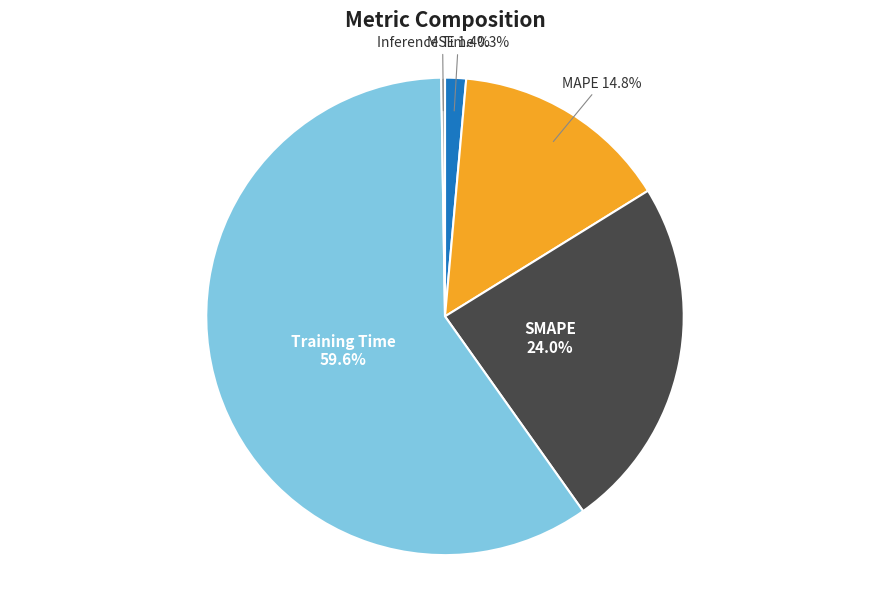

Does any single category account for the majority?

Yes